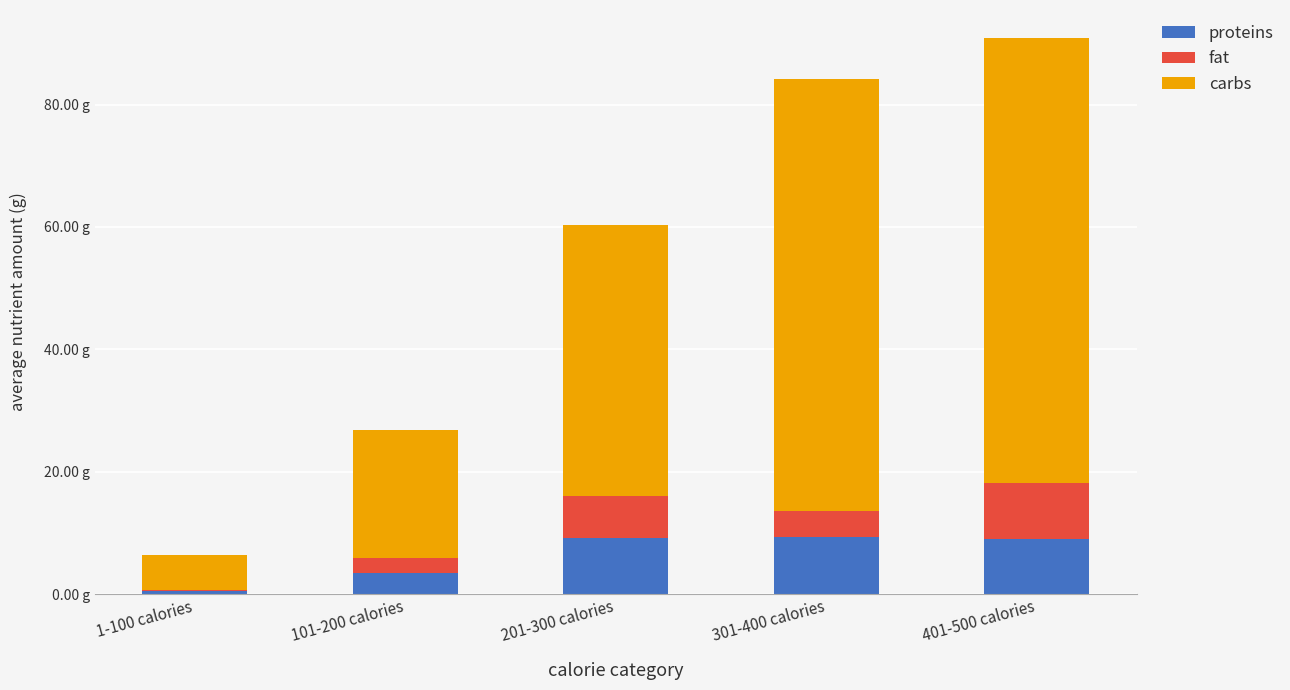

Where does the fat series first go above 4?

201-300 calories